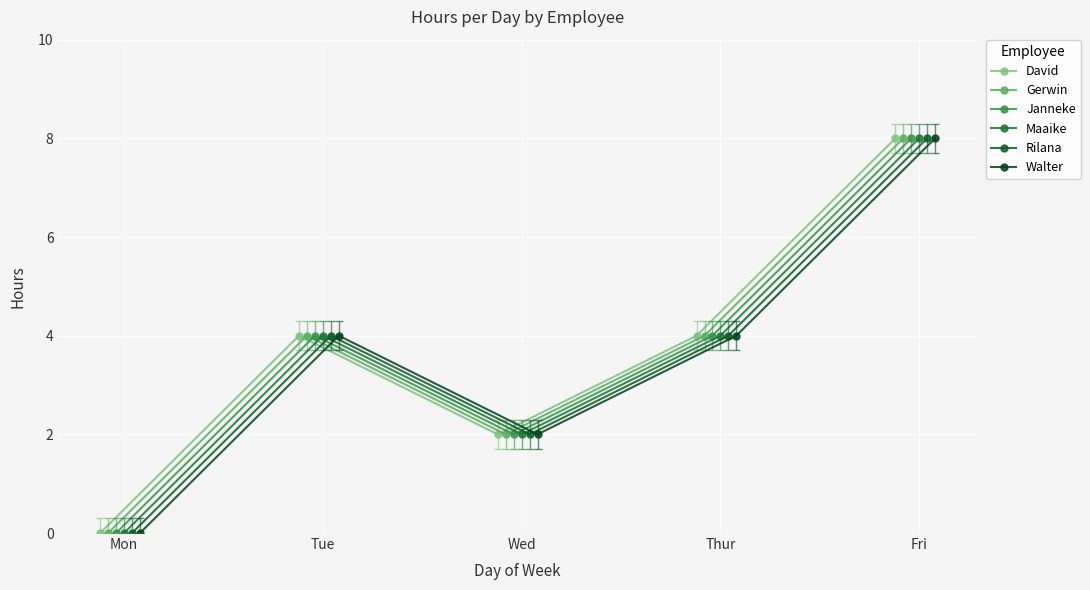

In Walter, how many points are higher than both neighbors (excluding endpoints)?

1